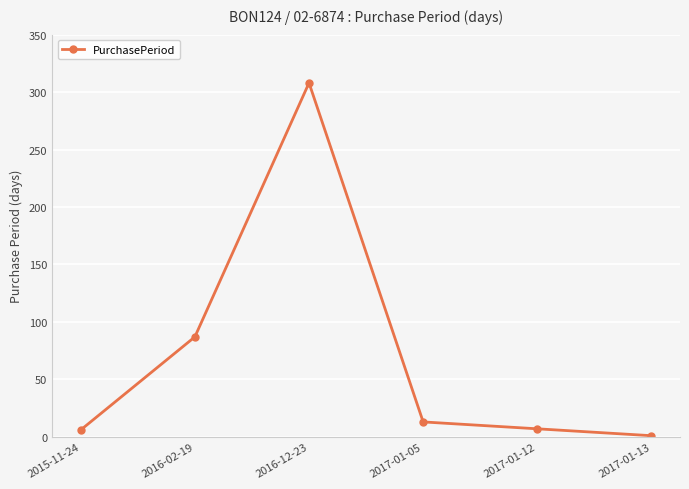

Where is the data nearest to the value 154?

2016-02-19